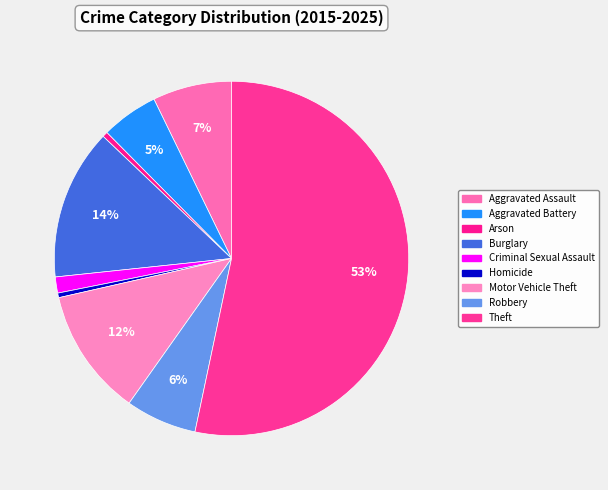

How many segments does this pie chart have?

9